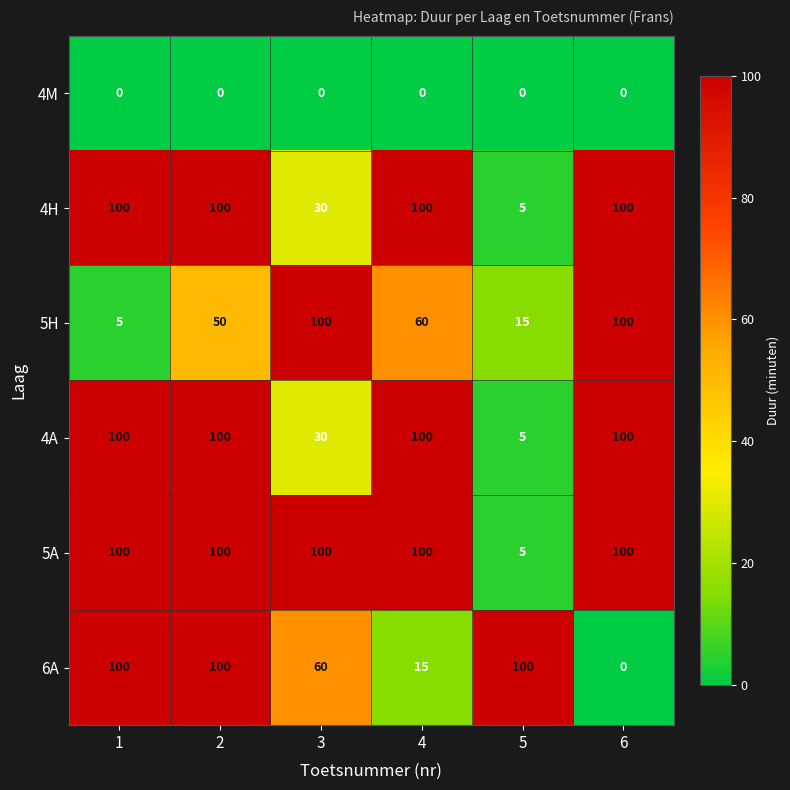

At which label does 6A reach its minimum?

6